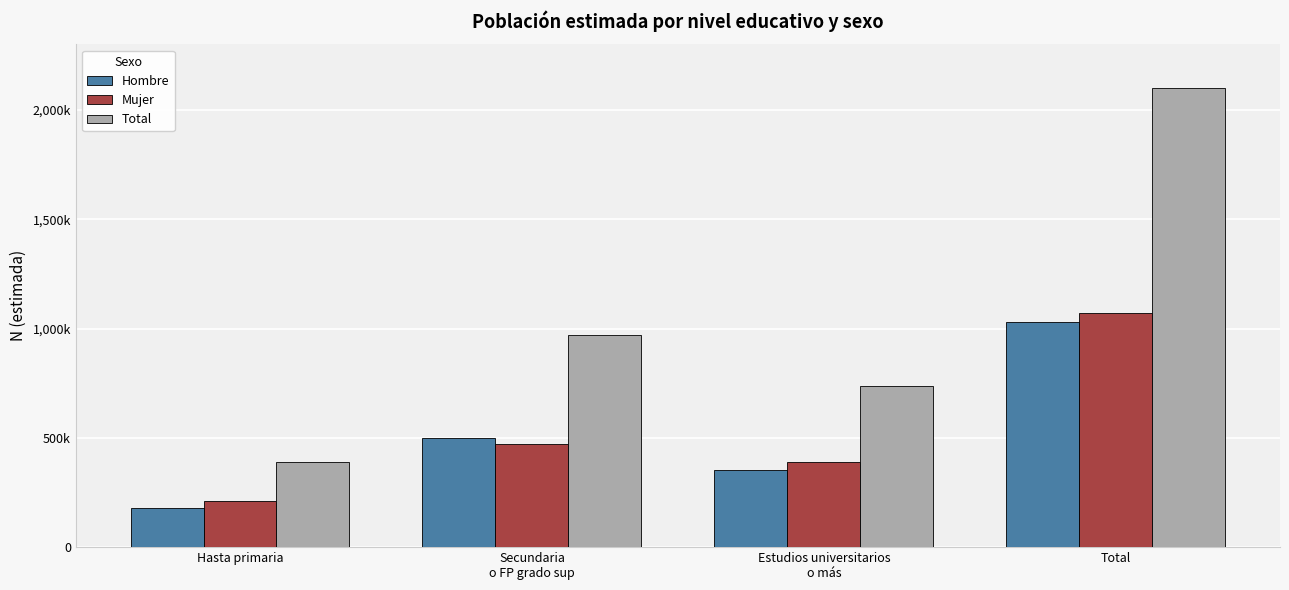

What is the difference between the highest and lowest values at Total?

1069742